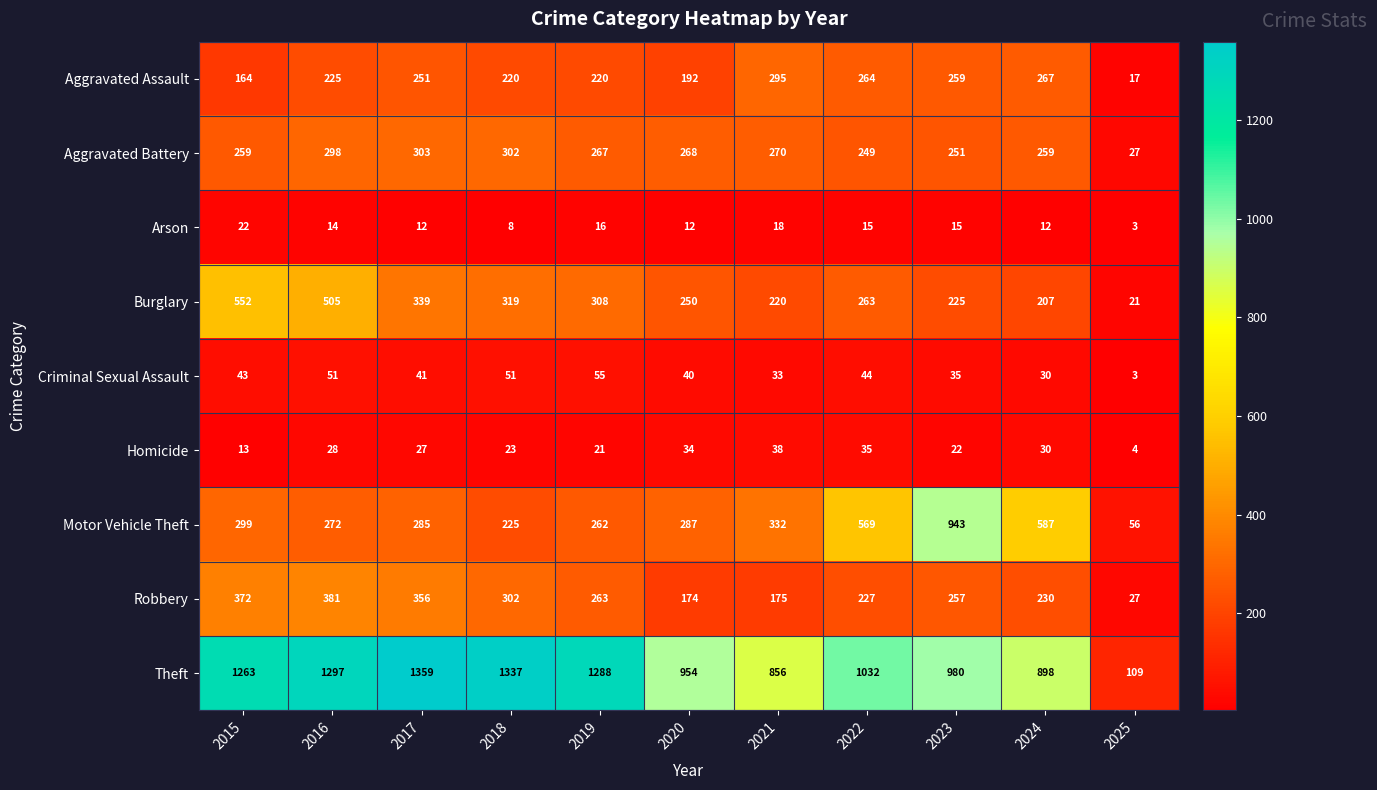

At which category does the chart reach its peak across all series?

2017